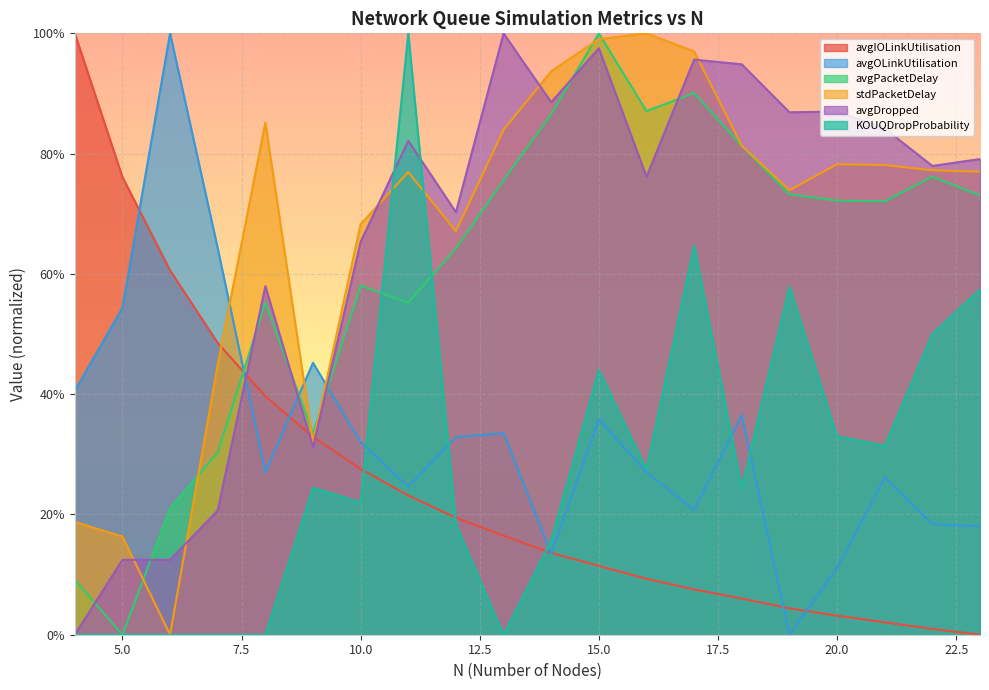

Reading left to right, what are all the values shown in this chart?

avgIOLinkUtilisation: 1.0	0.8	0.6	0.5	0.4	0.3	0.3	0.2	0.2	0.2	0.1	0.1	0.1	0.1	0.1	0.0	0.0	0.0	0.0	0.0
avgOLinkUtilisation: 0.4	0.5	1.0	0.6	0.3	0.5	0.3	0.2	0.3	0.3	0.1	0.4	0.3	0.2	0.4	0.0	0.1	0.3	0.2	0.2
avgPacketDelay: 0.1	0.0	0.2	0.3	0.6	0.3	0.6	0.6	0.6	0.8	0.9	1.0	0.9	0.9	0.8	0.7	0.7	0.7	0.8	0.7
stdPacketDelay: 0.2	0.2	0.0	0.4	0.9	0.3	0.7	0.8	0.7	0.8	0.9	1.0	1.0	1.0	0.8	0.7	0.8	0.8	0.8	0.8
avgDropped: 0.0	0.1	0.1	0.2	0.6	0.3	0.7	0.8	0.7	1.0	0.9	1.0	0.8	1.0	0.9	0.9	0.9	0.8	0.8	0.8
KOUQDropProbability: 0.0	0.0	0.0	0.0	0.0	0.2	0.2	1.0	0.2	0.0	0.2	0.4	0.3	0.6	0.2	0.6	0.3	0.3	0.5	0.6